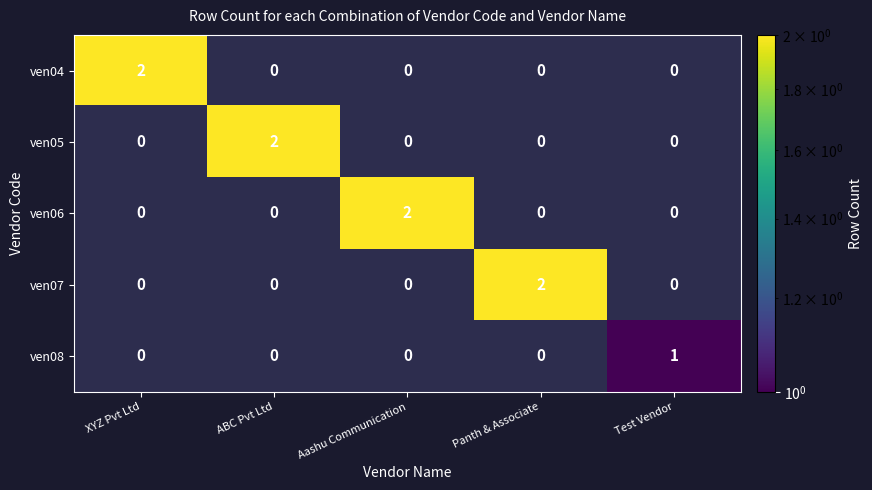

True or false: ven06 has a value of 4 at Aashu Communication.

False